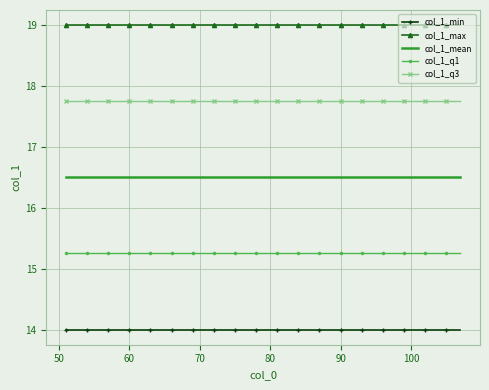

True or false: col_1_max and col_1_q3 cross at least once.

False